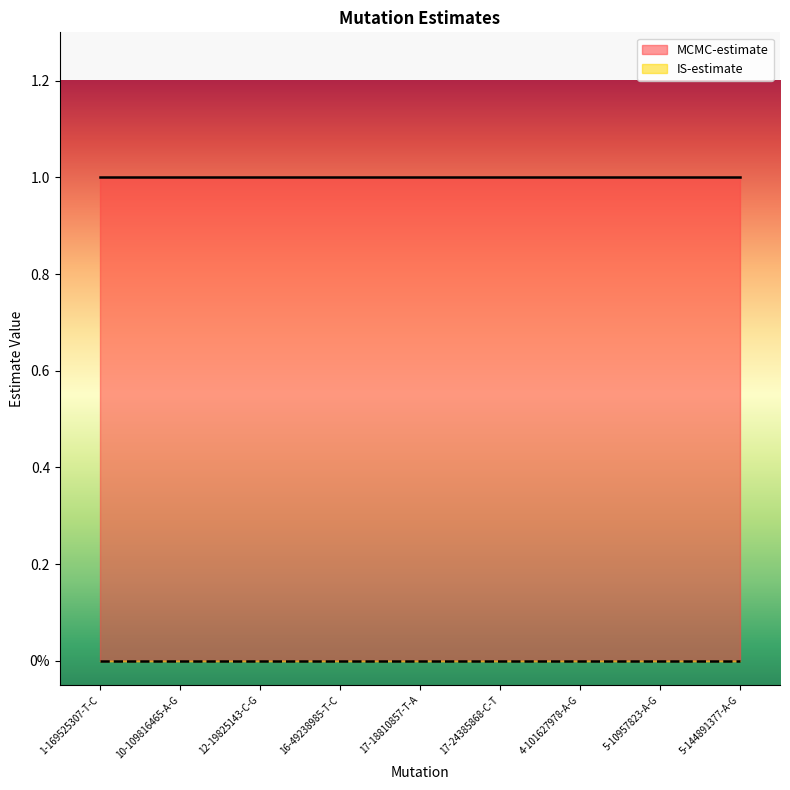

What is the maximum value shown in the chart?

1